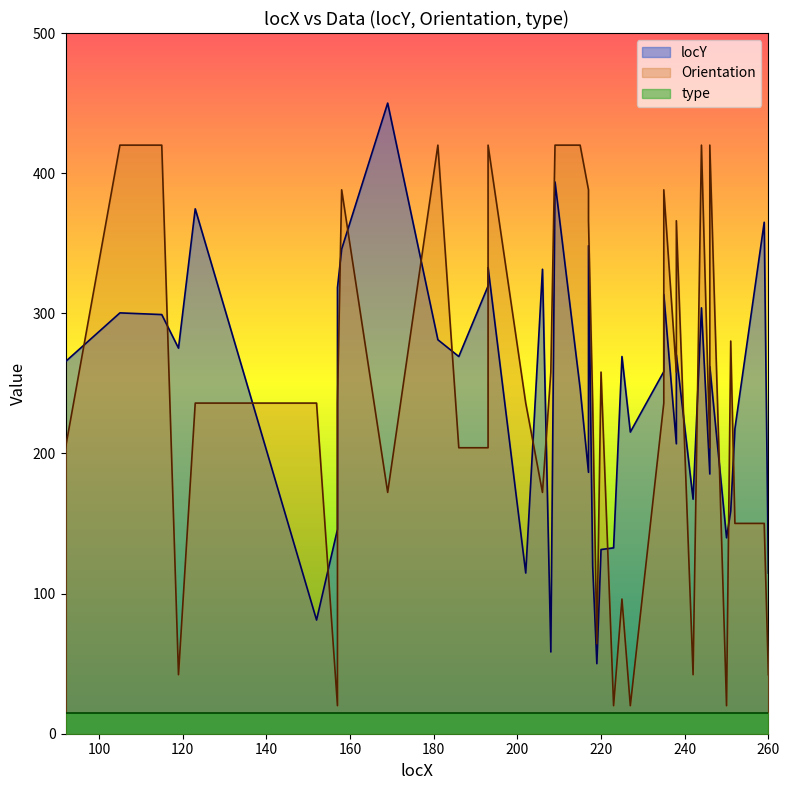

Between 208 and 250, which is larger?

250